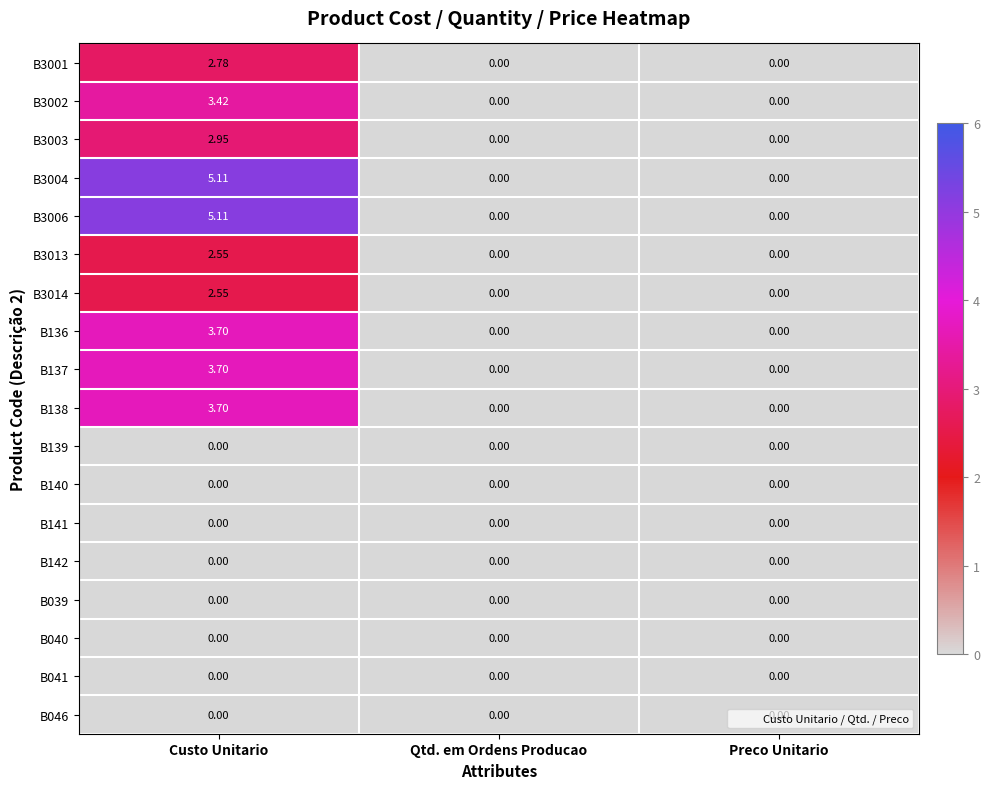

At which category is the sum across all series the highest?

Custo Unitario